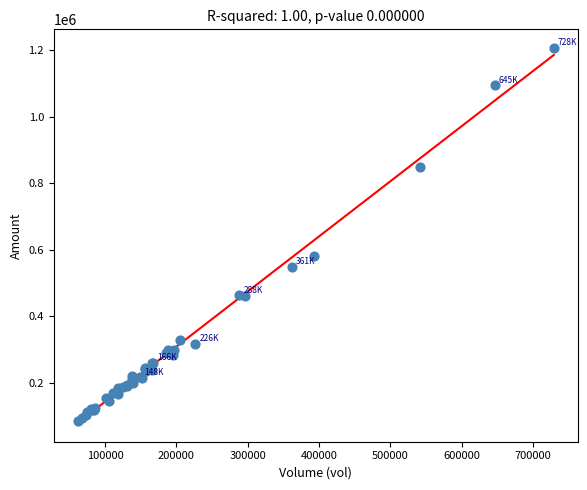

What Y value in the scatter plot is closest to 646260?

579998.4